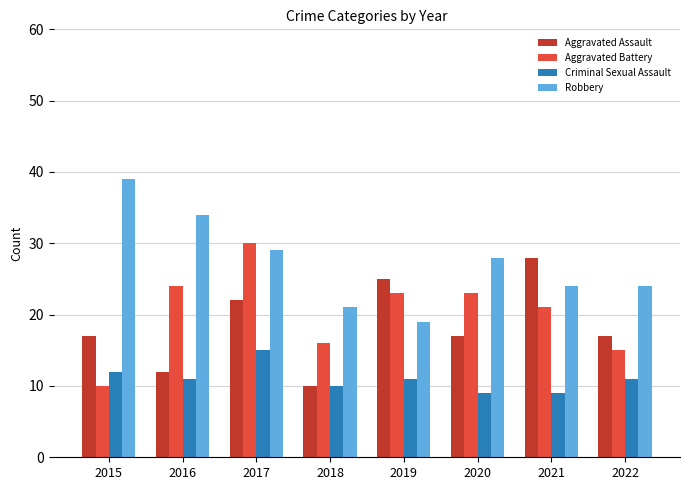

How many groups of bars are there?

8